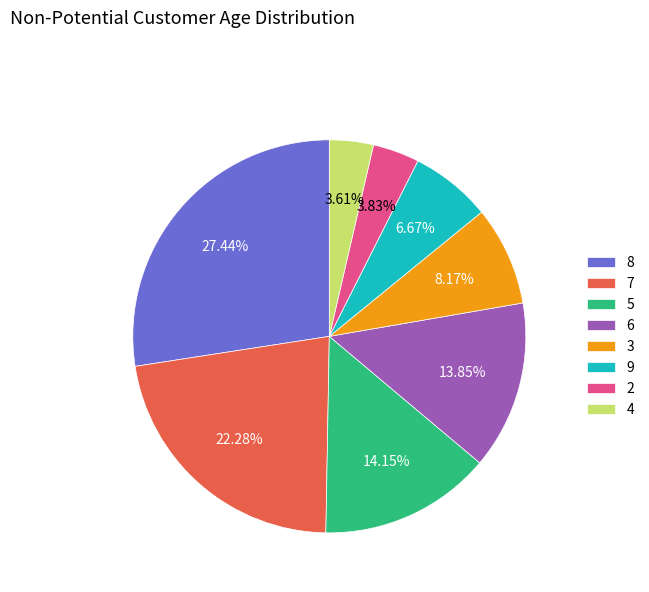

What is the largest slice in the pie chart?

8